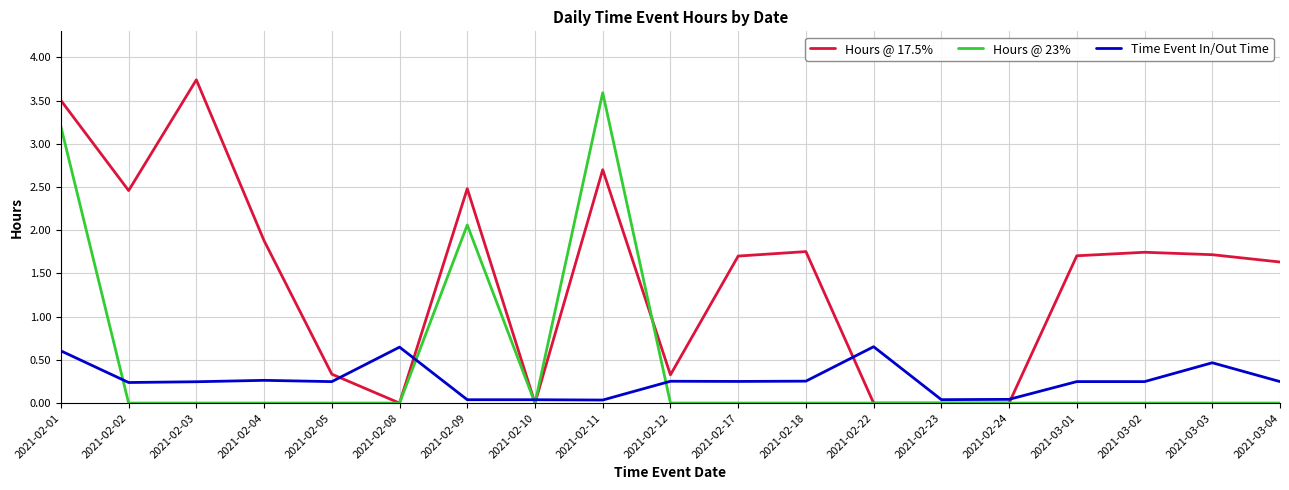

How many lines are shown in the chart?

3